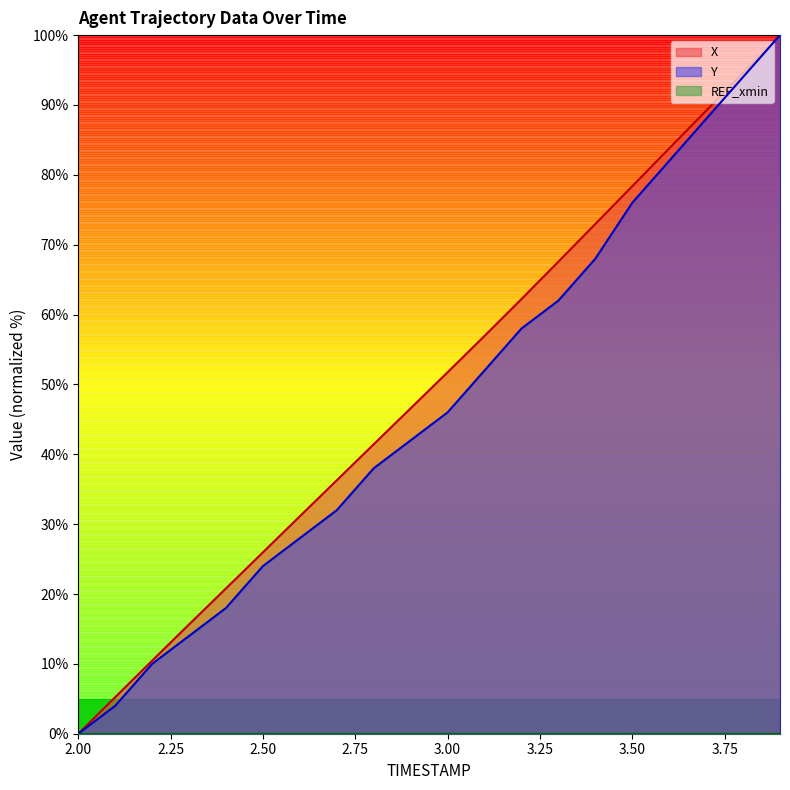

At which label does Y reach its peak?

3.9